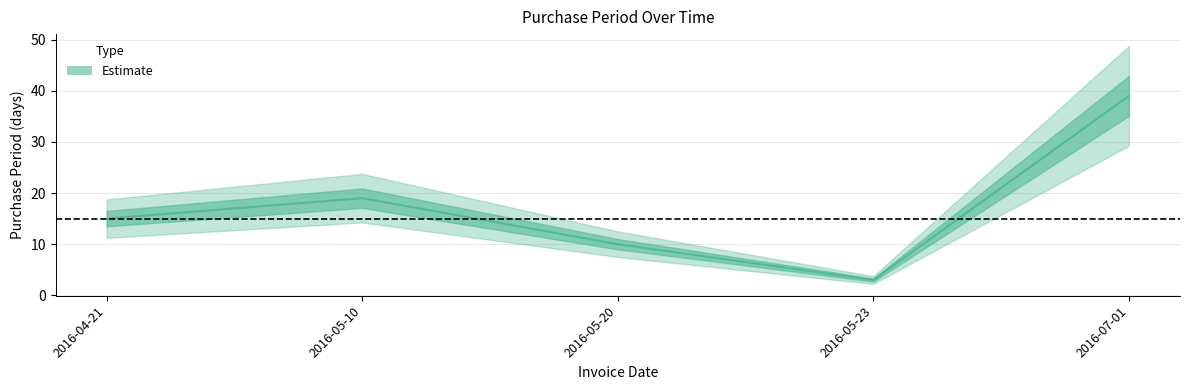

What is the average value?

17